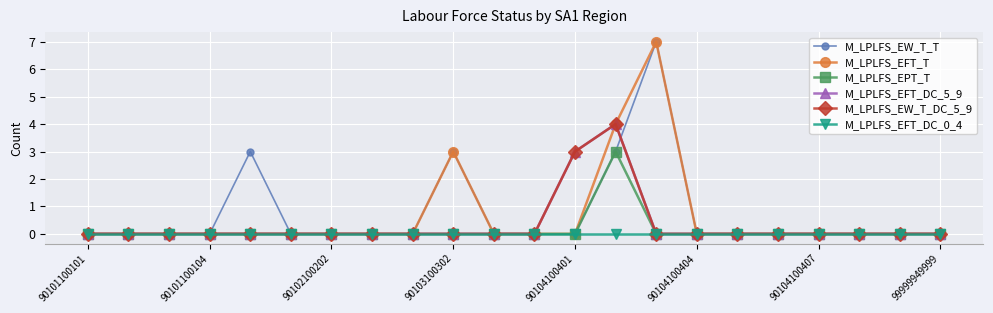

Is this an area chart (filled region under the line)?

No